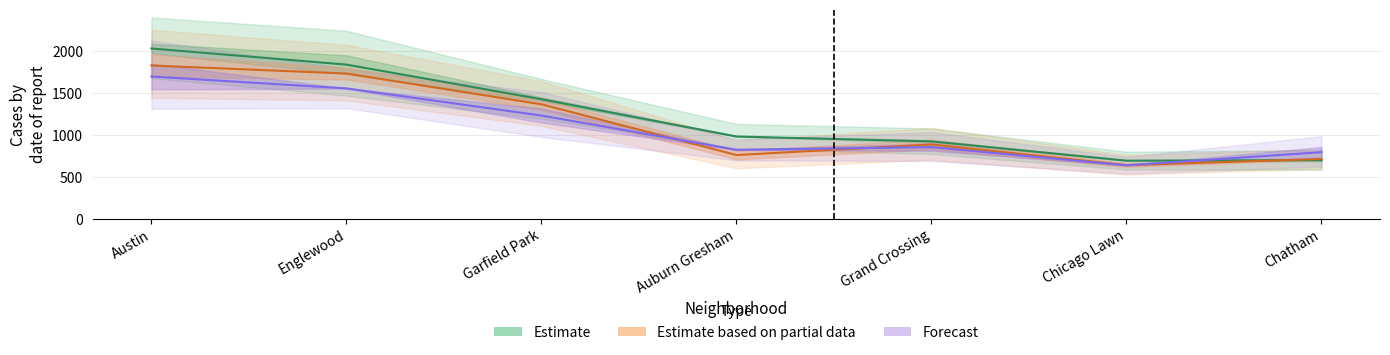

Between which two adjacent categories do Forecast and Estimate first intersect?

Chicago Lawn and Chatham